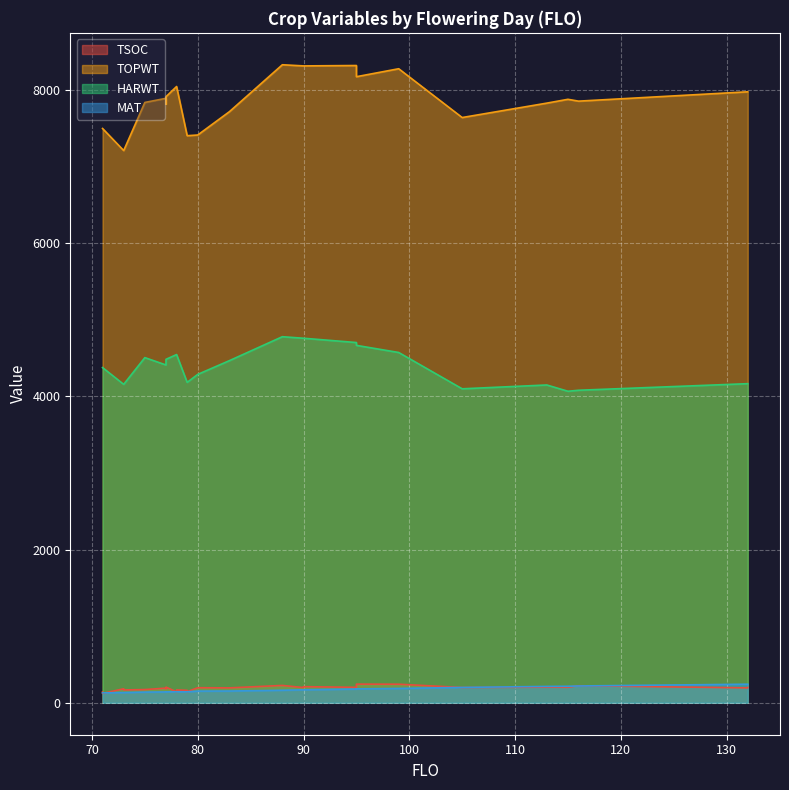

Reading left to right, list all the values displayed in this chart.

TSOC: 80=197	90=199	115=203	77=205	95=244	79=145	116=223	75=173	90=211	95=202	105=200	132=201	78=143	73=168	71=142	132=195	83=195	77=192	77=183	99=243	88=227	73=183	79=163	71=123	78=168	113=204
TOPWT: 80=7412	90=8314	115=7878	77=7912	95=8173	79=7403	116=7854	75=7837	90=8314	95=8319	105=7640	132=7976	78=8045	73=7209	71=7497	132=7976	83=7717	77=7891	77=7817	99=8277	88=8329	73=7209	79=7403	71=7497	78=8045	113=7828
HARWT: 80=4287	90=4759	115=4067	77=4484	95=4666	79=4183	116=4080	75=4506	90=4759	95=4703	105=4099	132=4166	78=4546	73=4157	71=4376	132=4166	83=4467	77=4410	77=4439	99=4573	88=4779	73=4157	79=4183	71=4376	78=4546	113=4149
MAT: 80=153	90=170	115=216	77=143	95=182	79=144	116=220	75=140	90=170	95=180	105=201	132=243	78=144	73=134	71=130	132=243	83=154	77=142	77=143	99=188	88=164	73=134	79=144	71=130	78=144	113=214